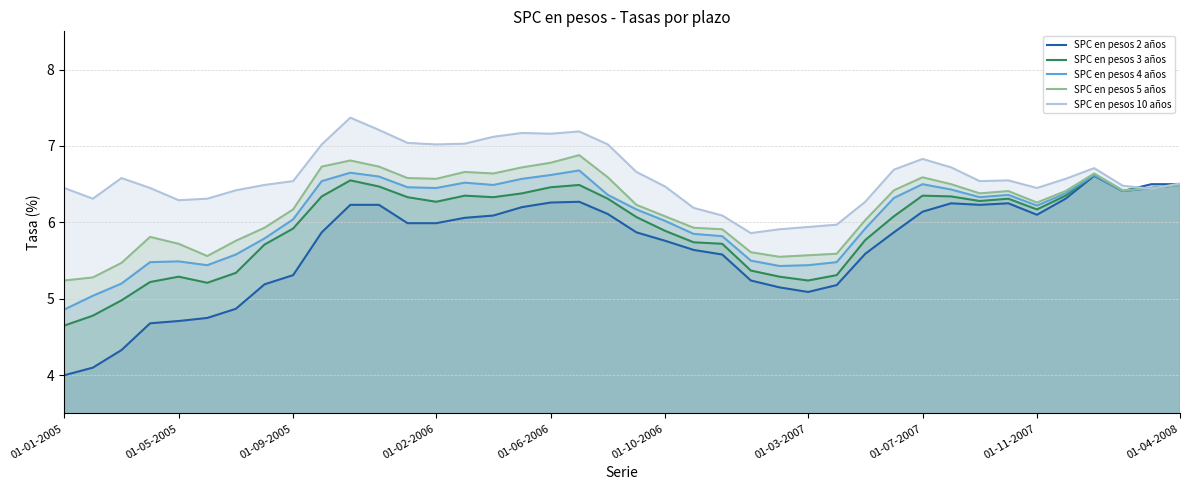

True or false: SPC en pesos 4 años has a value of 6.4 at 31.

True